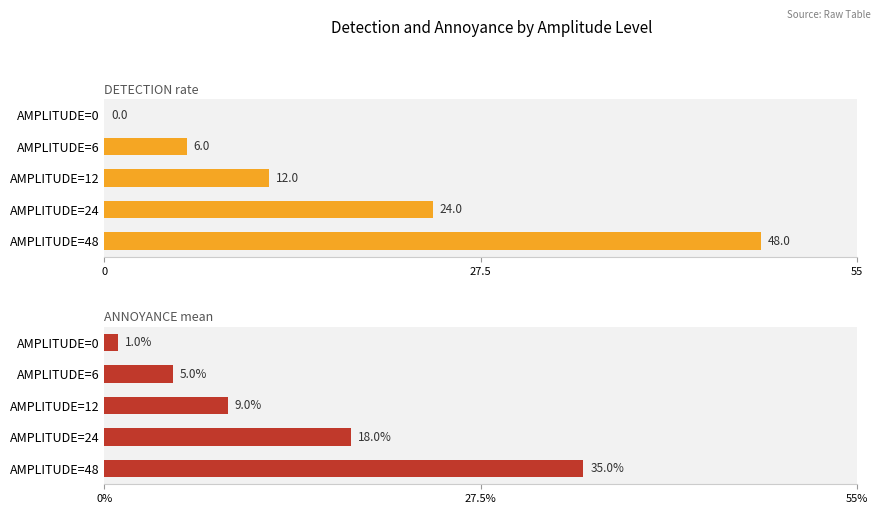

What position from the right is 0?

5